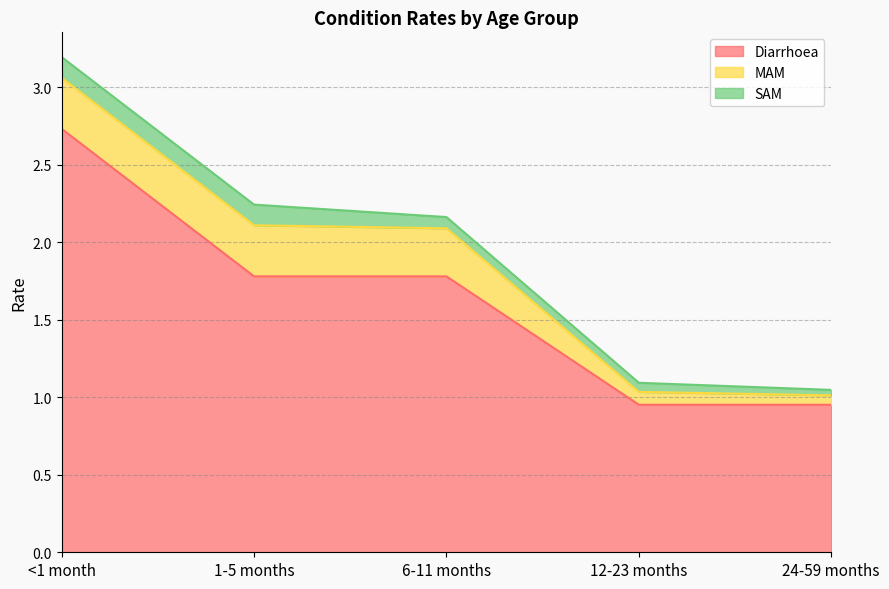

At which label does Diarrhoea reach its minimum?

12-23 months